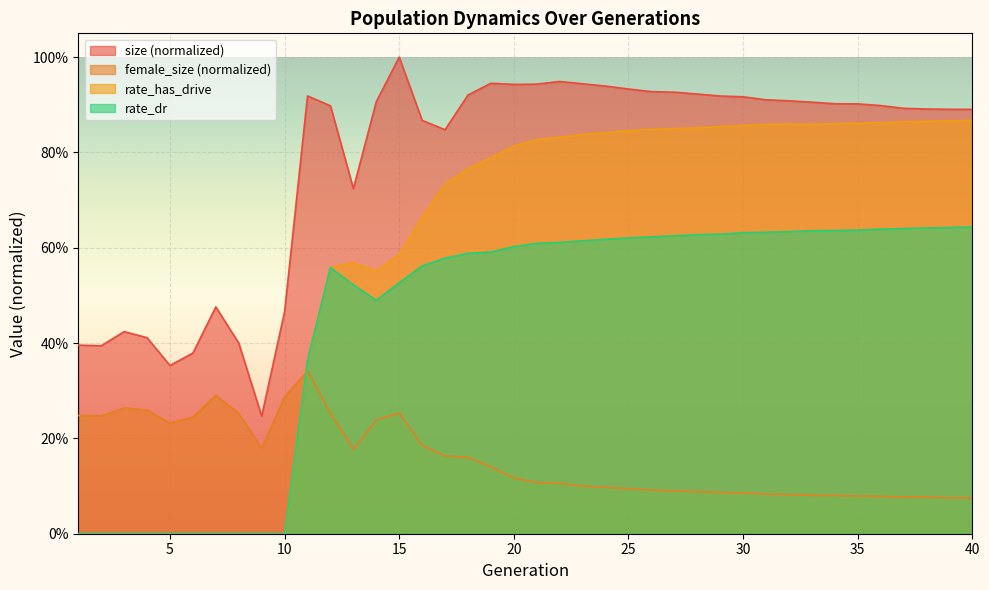

What is the sum of the rate_has_drive values at 26 and 16?

1.5